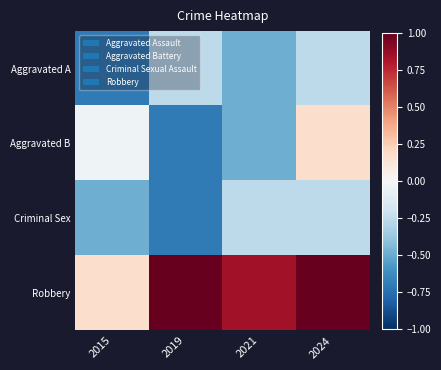

What is the total value across all series at 2019?

-0.7